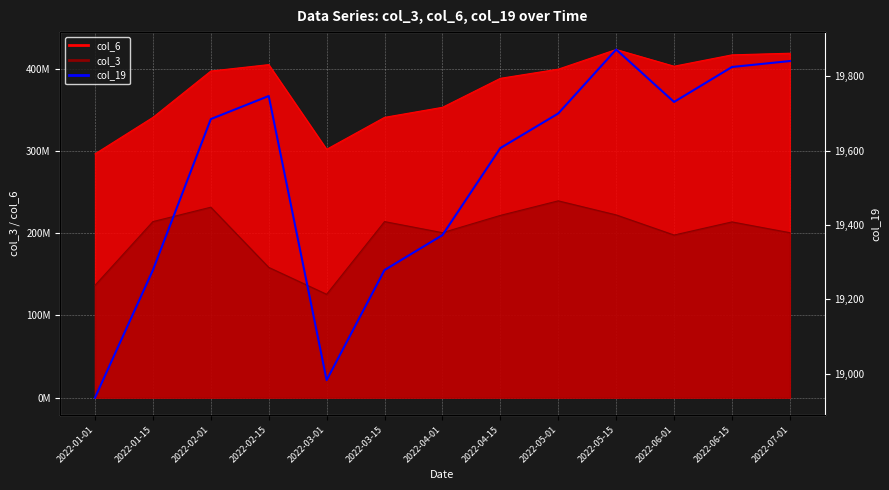

What is the change in value from 2022-02-15 to 2022-06-01?

-16